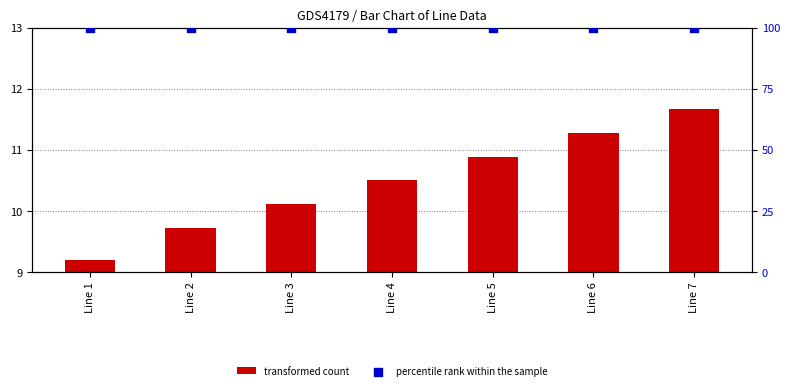

At how many categories does at least one series exceed 70?

7